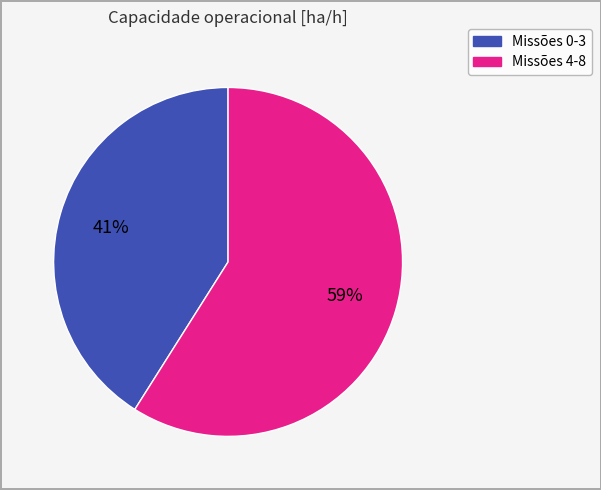

Is there any slice that represents more than half of the pie?

Yes